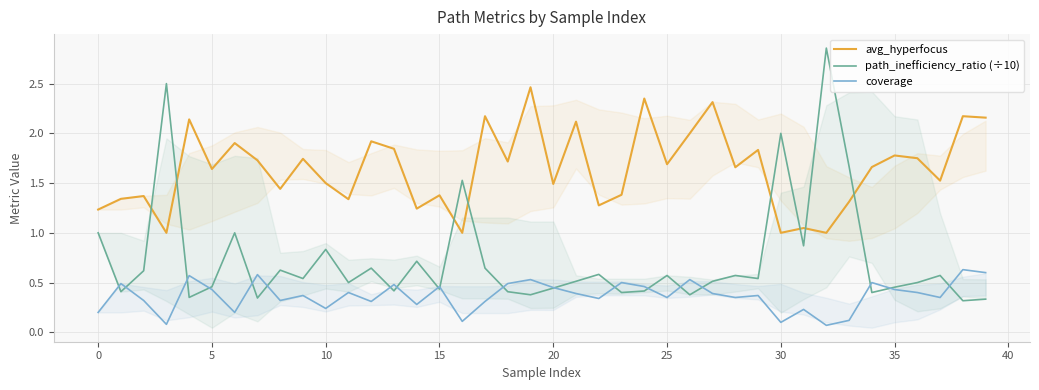

At how many categories does at least one series exceed 0?

40